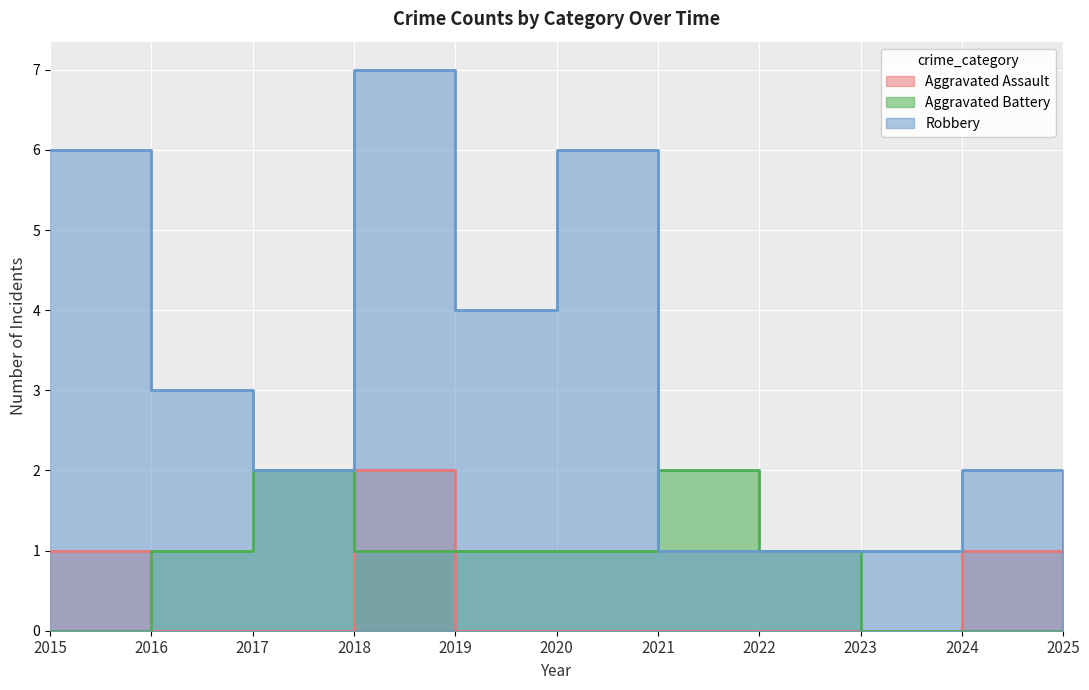

What is the value of the Robbery point at the 10th from the left?

2